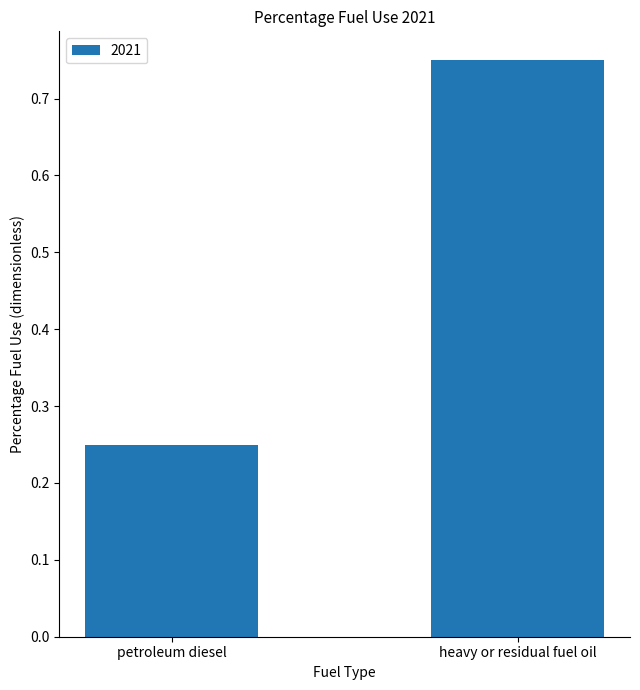

Which category has the highest value across all series?

heavy or residual fuel oil